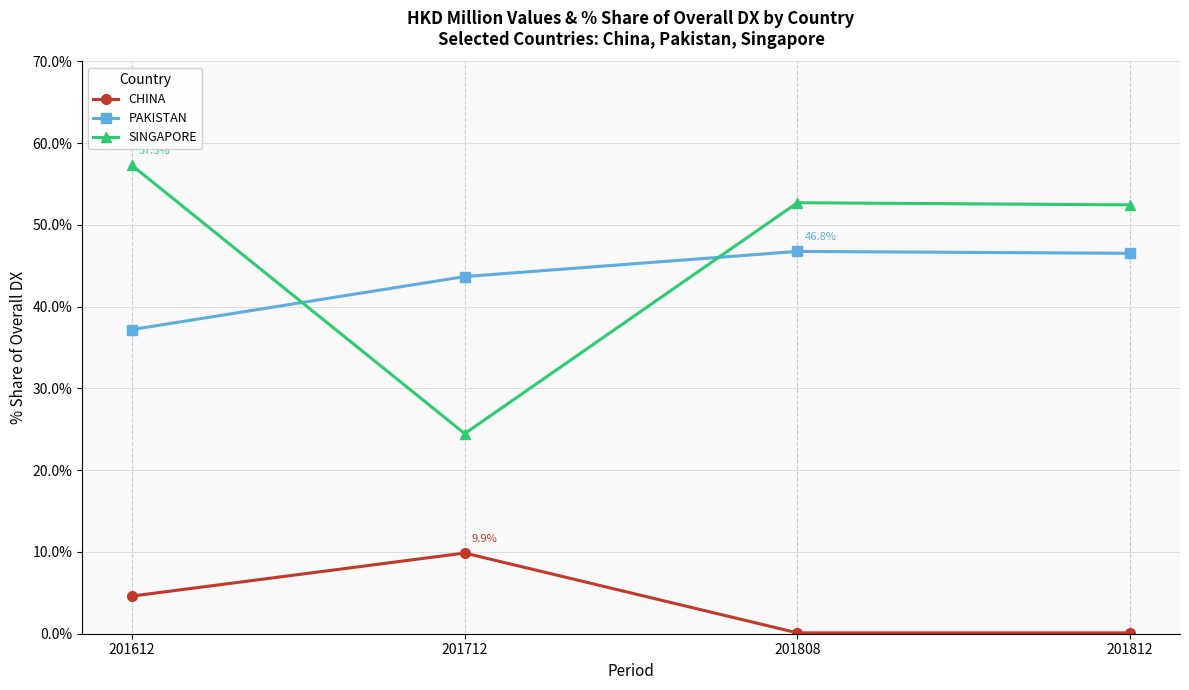

Which series has the largest total across all categories?

SINGAPORE